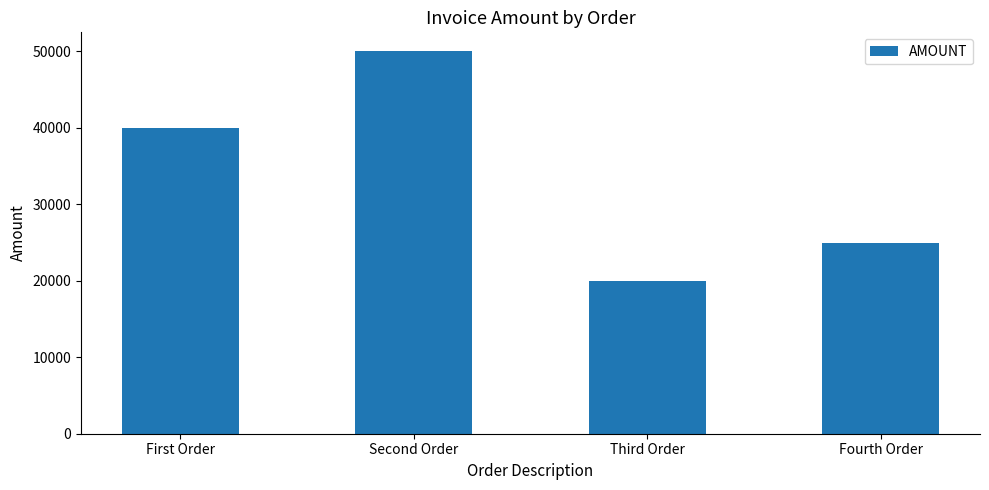

What is the difference between the values at Third Order and Second Order?

30000